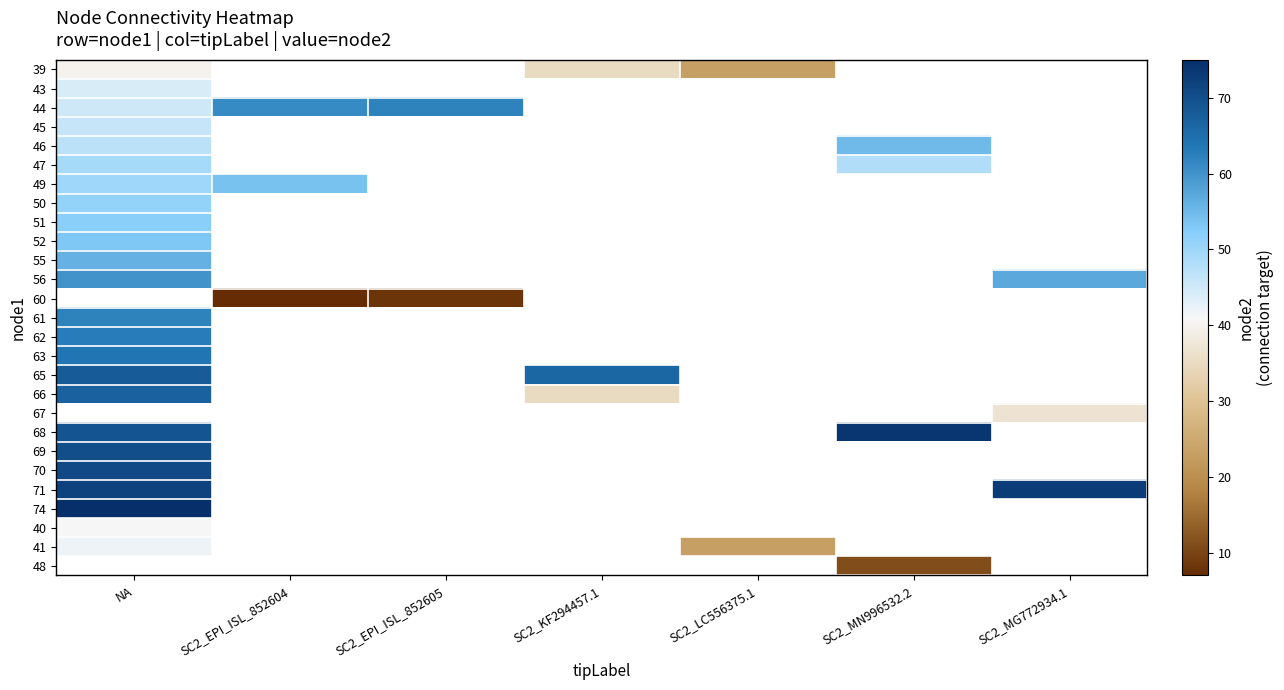

What is the minimum value shown in the chart?

7.0